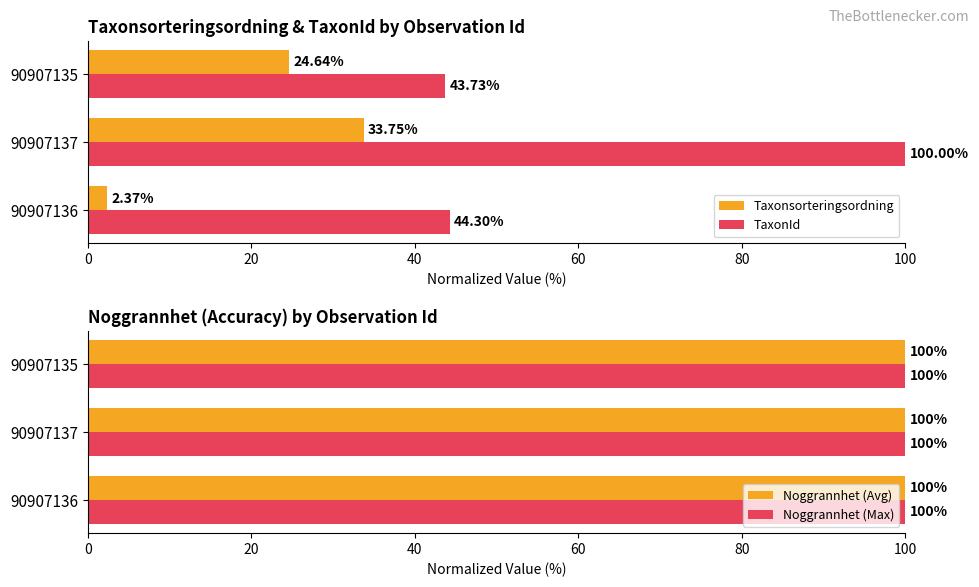

List the labels in order of TaxonId value, largest first.

90907137, 90907136, 90907135